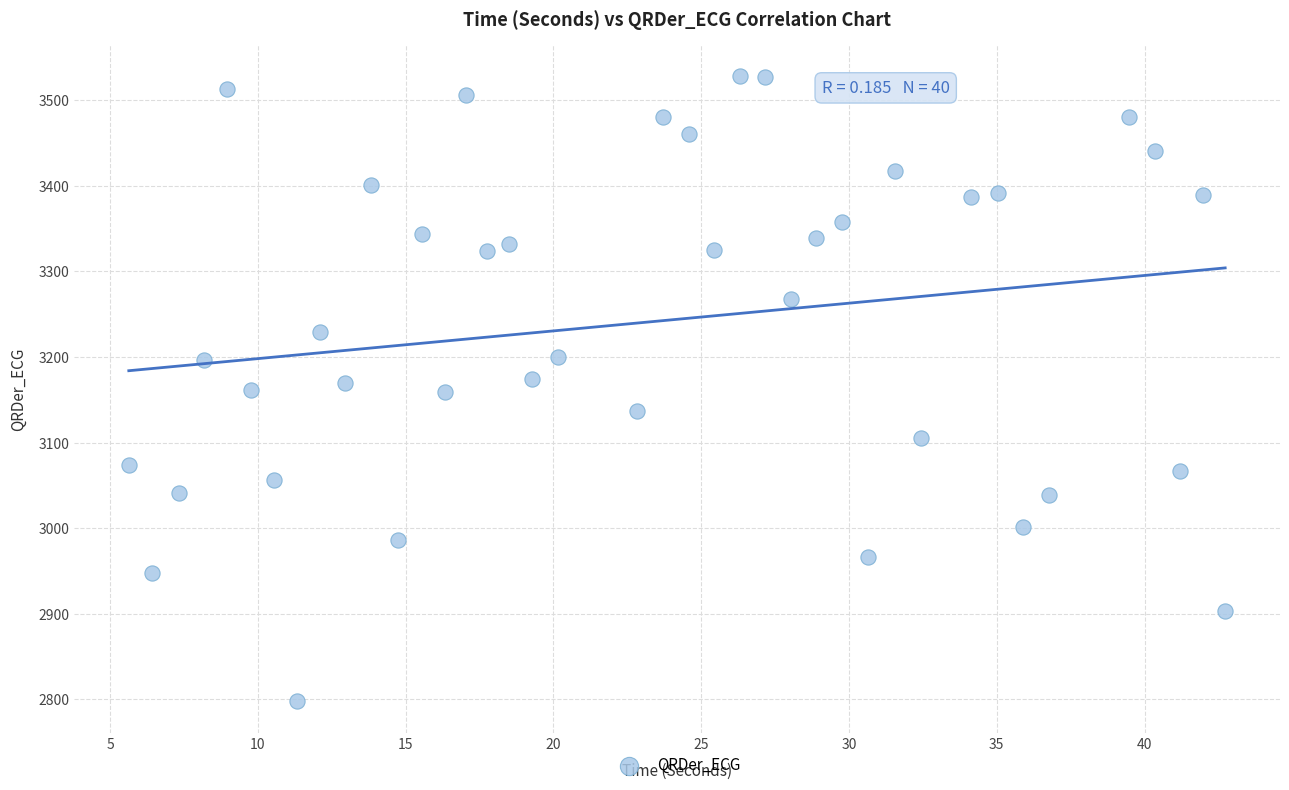

What is the range of Y values (max minus min)?

730.4